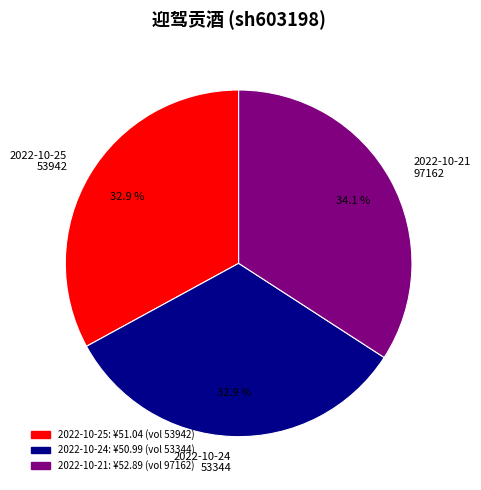

Is there any slice that represents more than half of the pie?

No